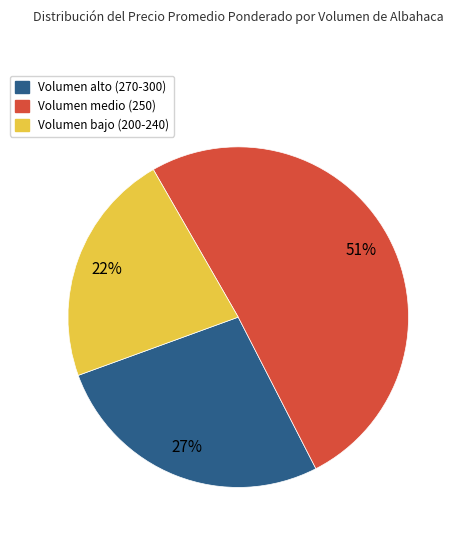

To the nearest percent, what is the average slice percentage?

33%